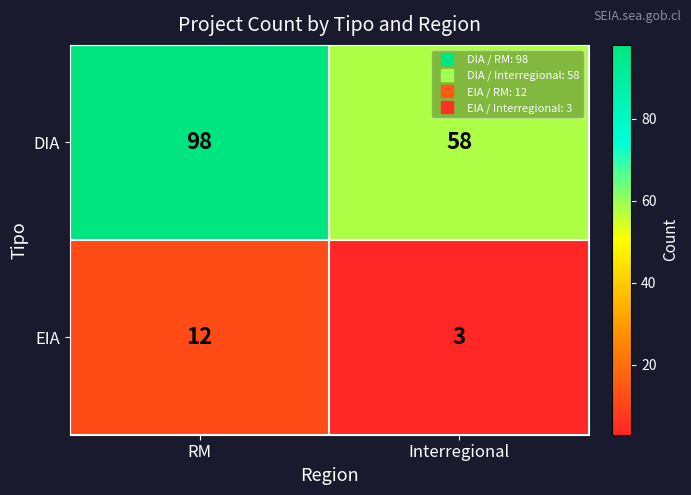

What is the sum of all EIA values?

15